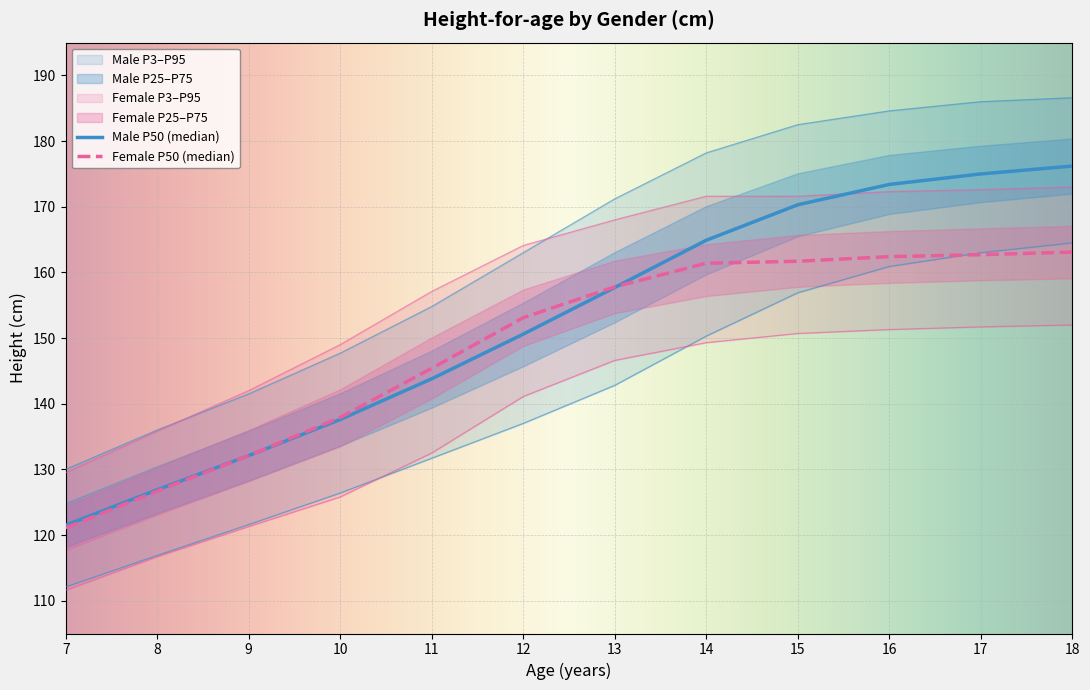

List the labels in order of Male P95 value, largest first.

18, 17, 16, 15, 14, 13, 12, 11, 10, 9, 8, 7